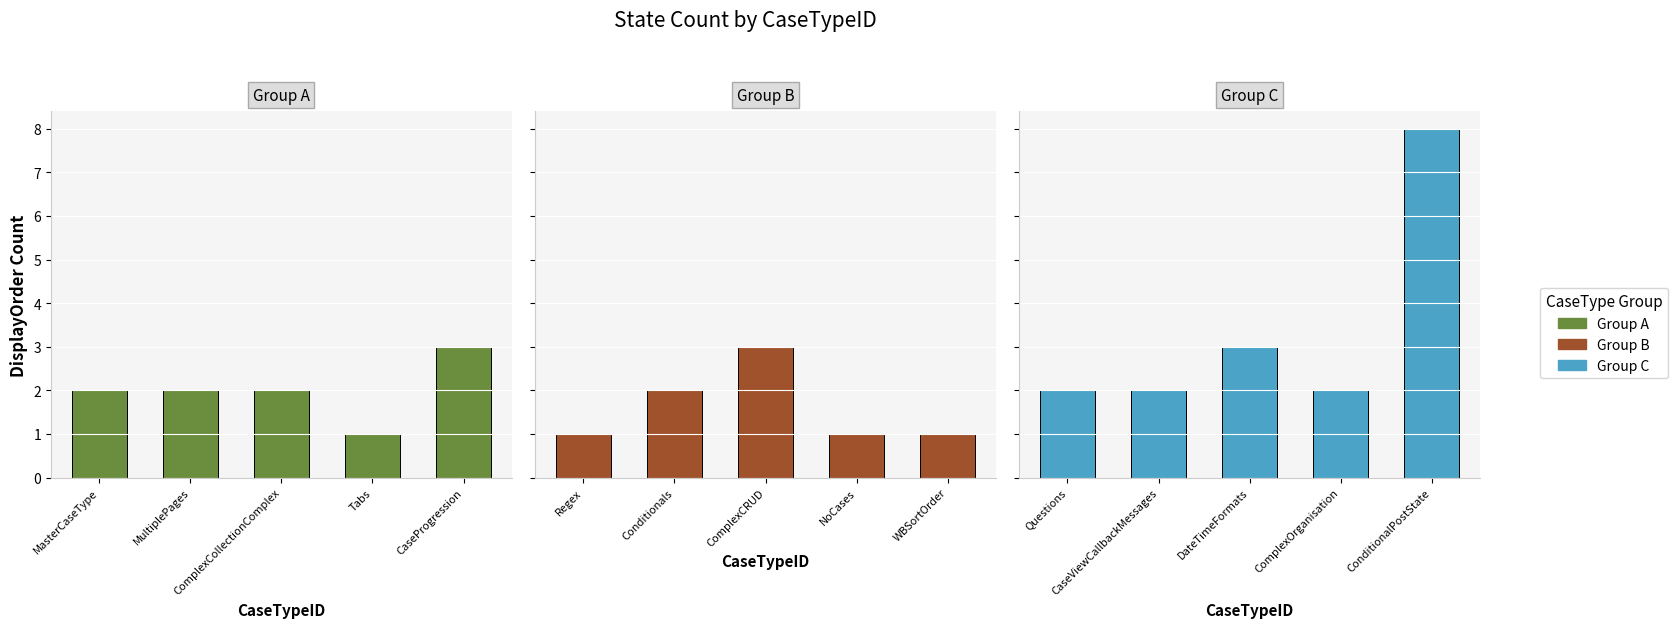

At how many categories does at least one series exceed 7?

1